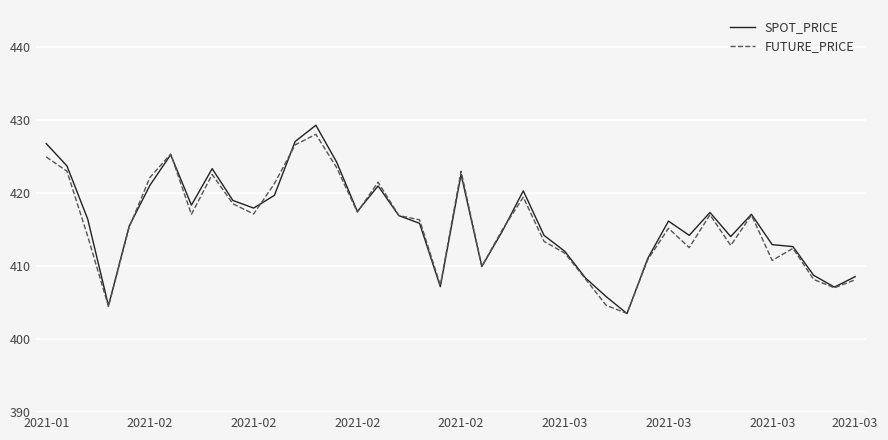

What is the maximum value for SPOT_PRICE?

429.2